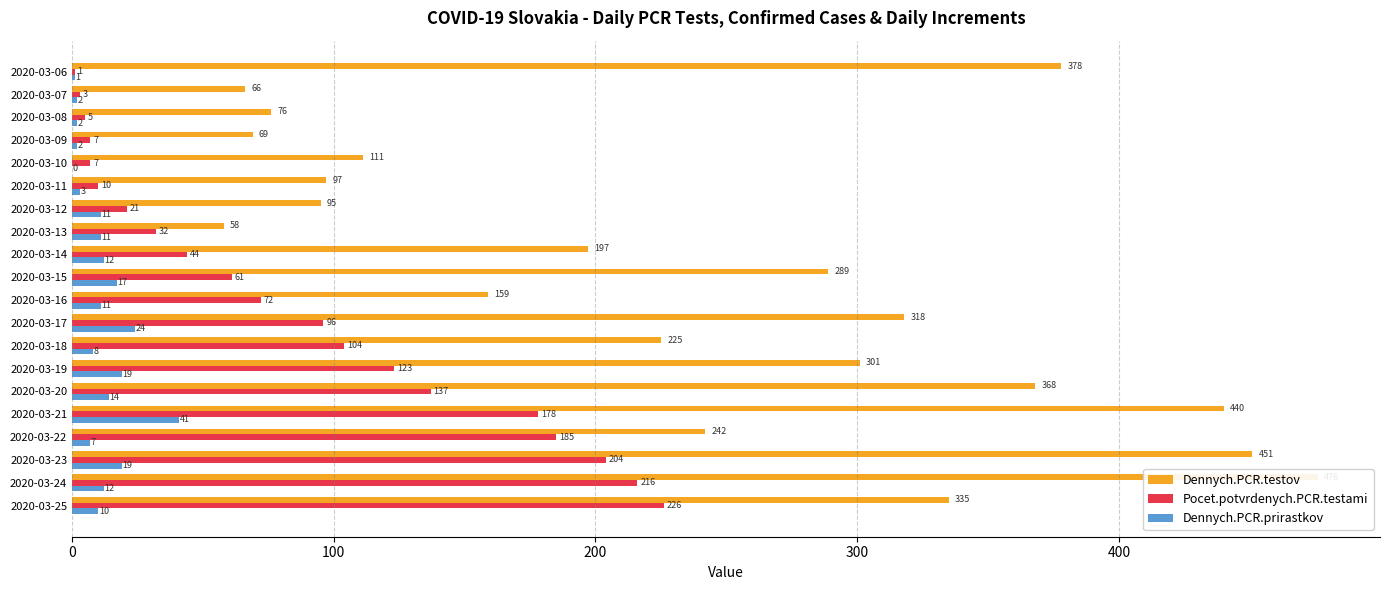

What is the difference between the Dennych.PCR.prirastkov values at 2020-03-14 and 2020-03-19?

7